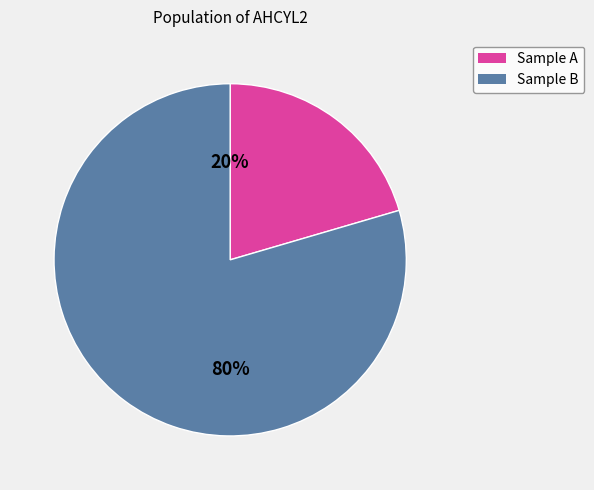

Is there any slice that represents more than half of the pie?

Yes